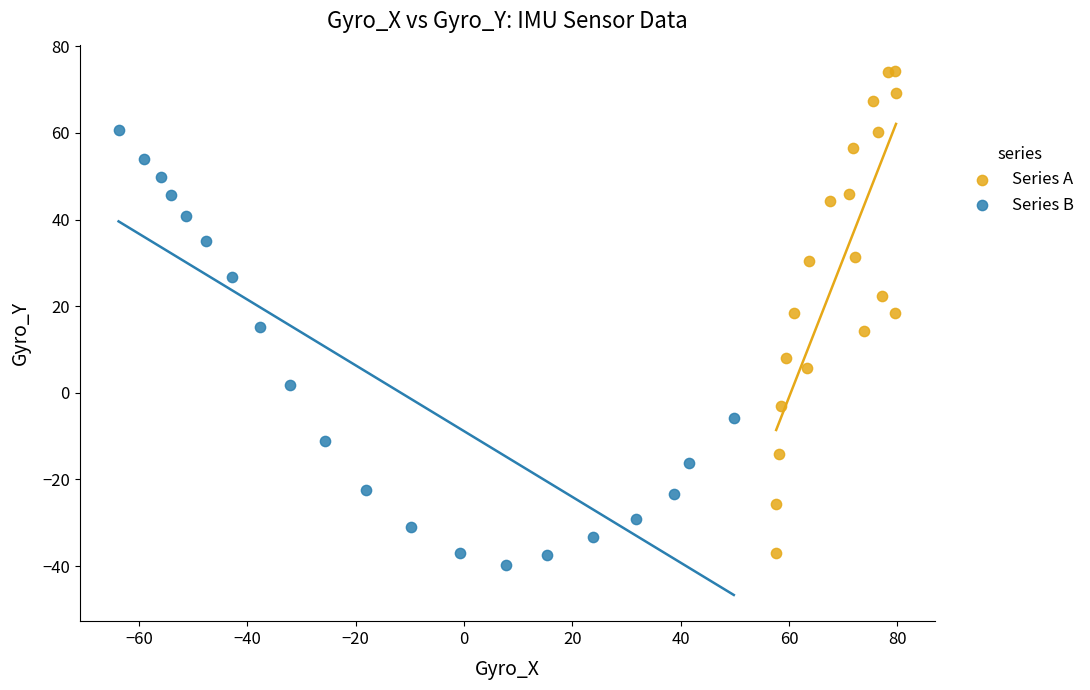

Which series has the largest Y range (max minus min)?

Series A